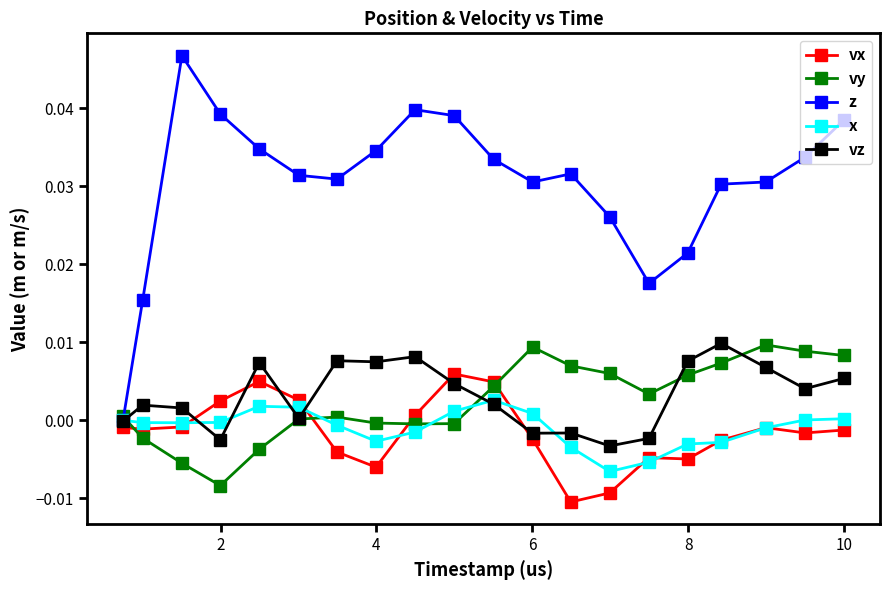

Does the chart display data point markers on the line(s)?

Yes